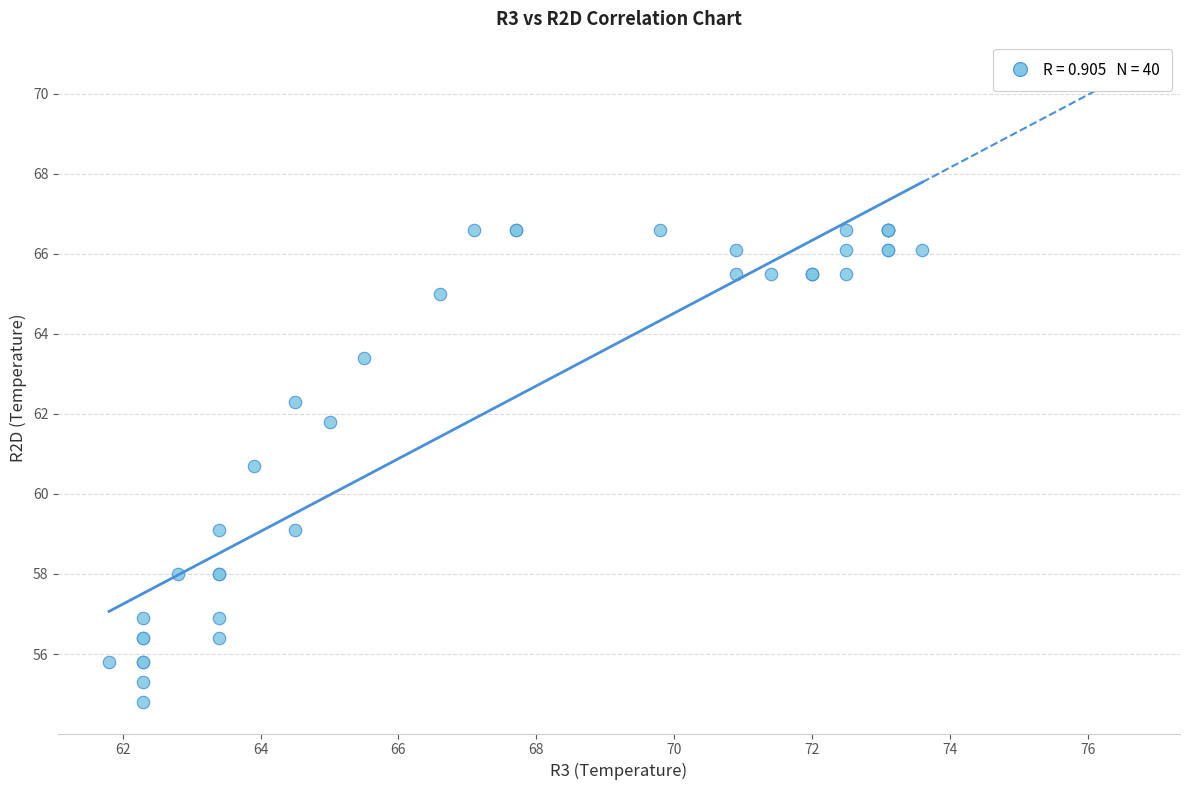

What Y value in the scatter plot is closest to 60?

60.7